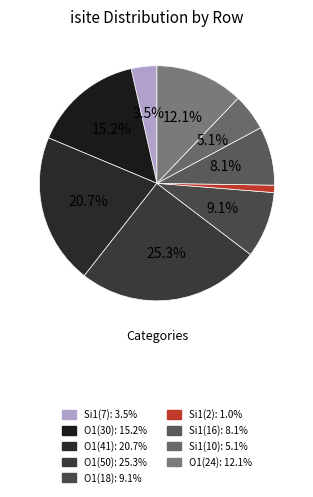

Count the number of slices in the pie.

9